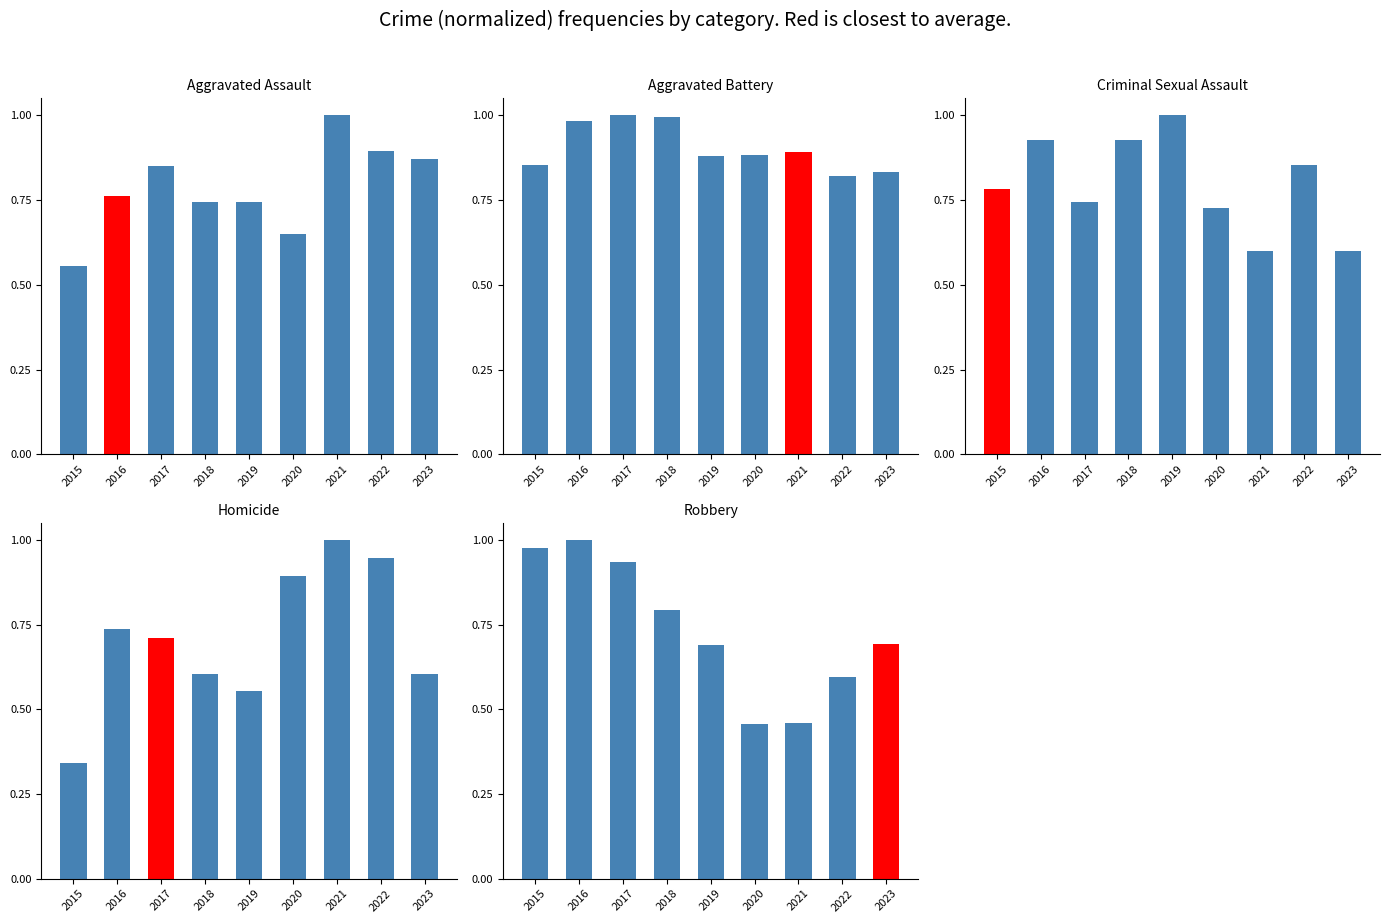

Reading left to right, what are all the values shown in this chart?

Aggravated Assault: 0.6	0.8	0.9	0.7	0.7	0.7	1.0	0.9	0.9
Aggravated Battery: 0.9	1.0	1.0	1.0	0.9	0.9	0.9	0.8	0.8
Criminal Sexual Assault: 0.8	0.9	0.7	0.9	1.0	0.7	0.6	0.9	0.6
Homicide: 0.3	0.7	0.7	0.6	0.6	0.9	1.0	0.9	0.6
Robbery: 1.0	1.0	0.9	0.8	0.7	0.5	0.5	0.6	0.7